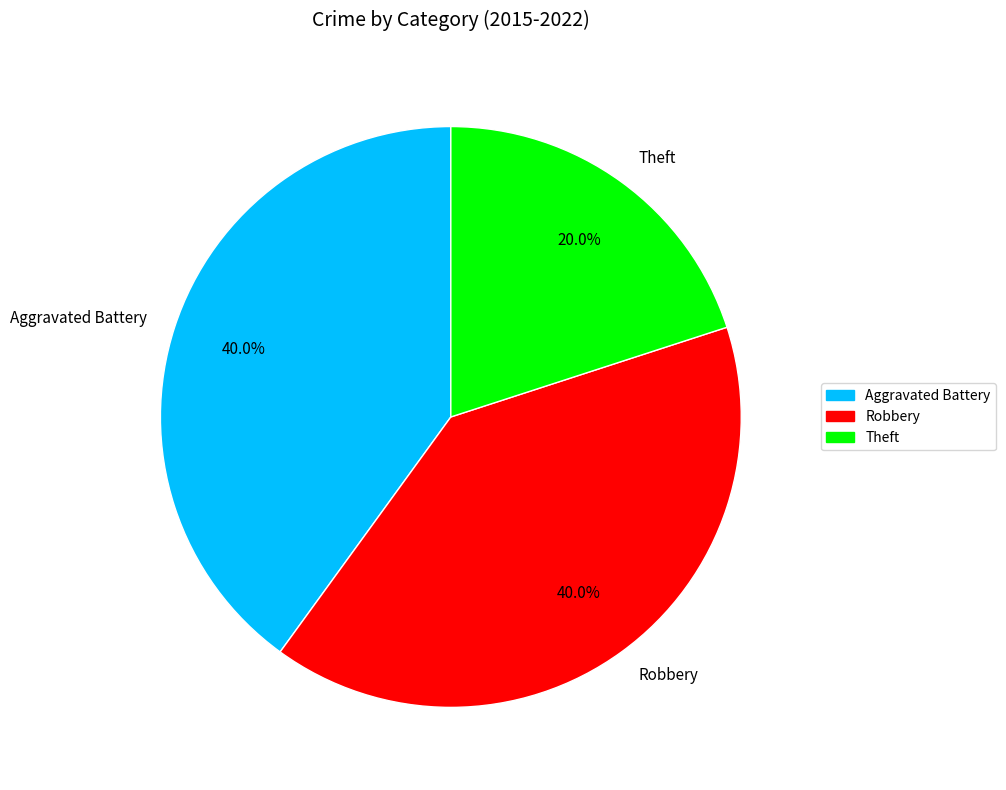

Is it true that Robbery is 40% of the pie?

True